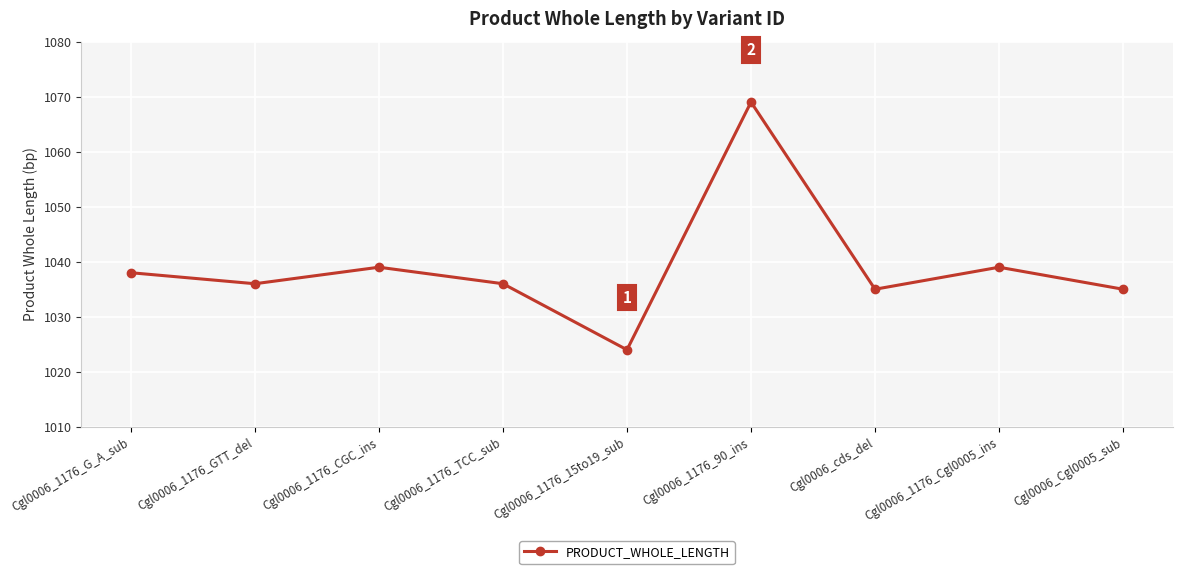

How many lines are shown in the chart?

1